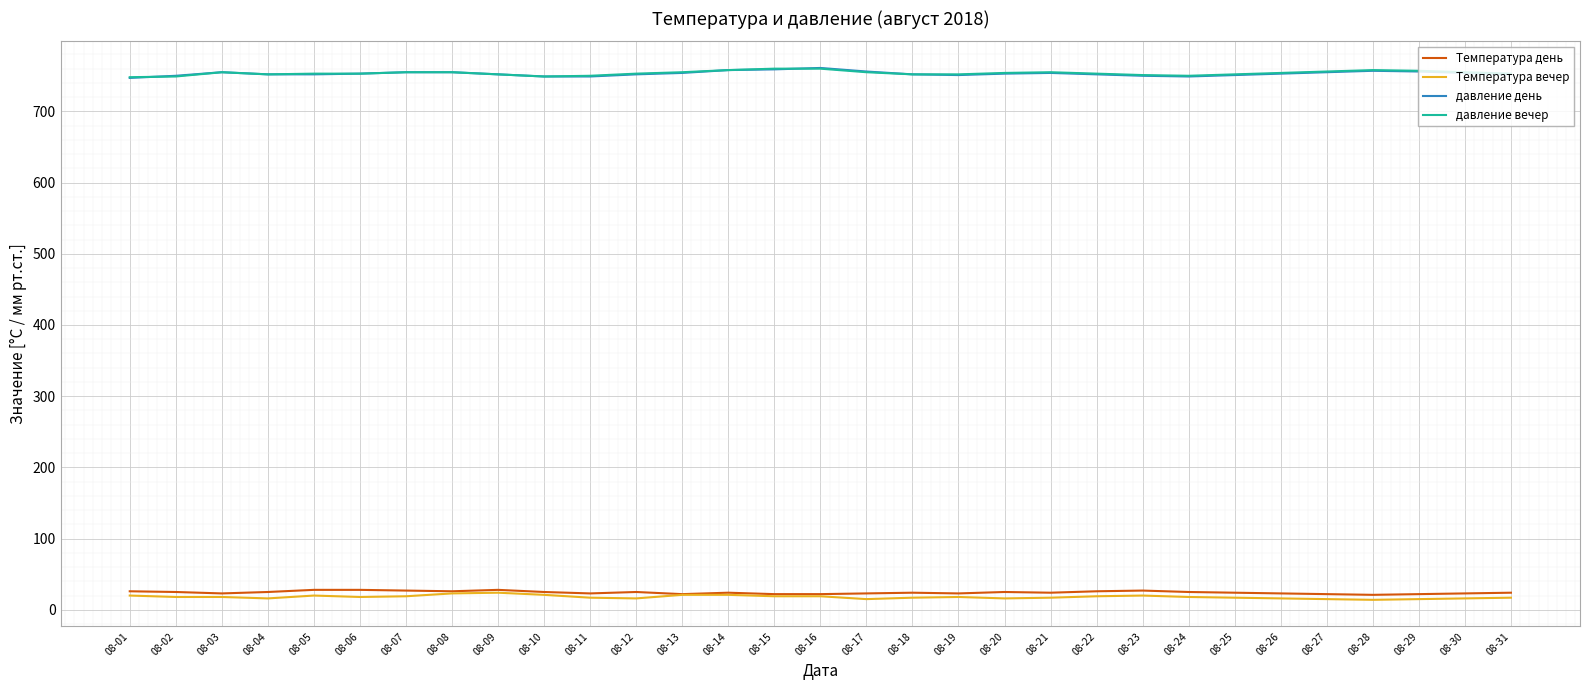

At how many categories does at least one series exceed 372?

31